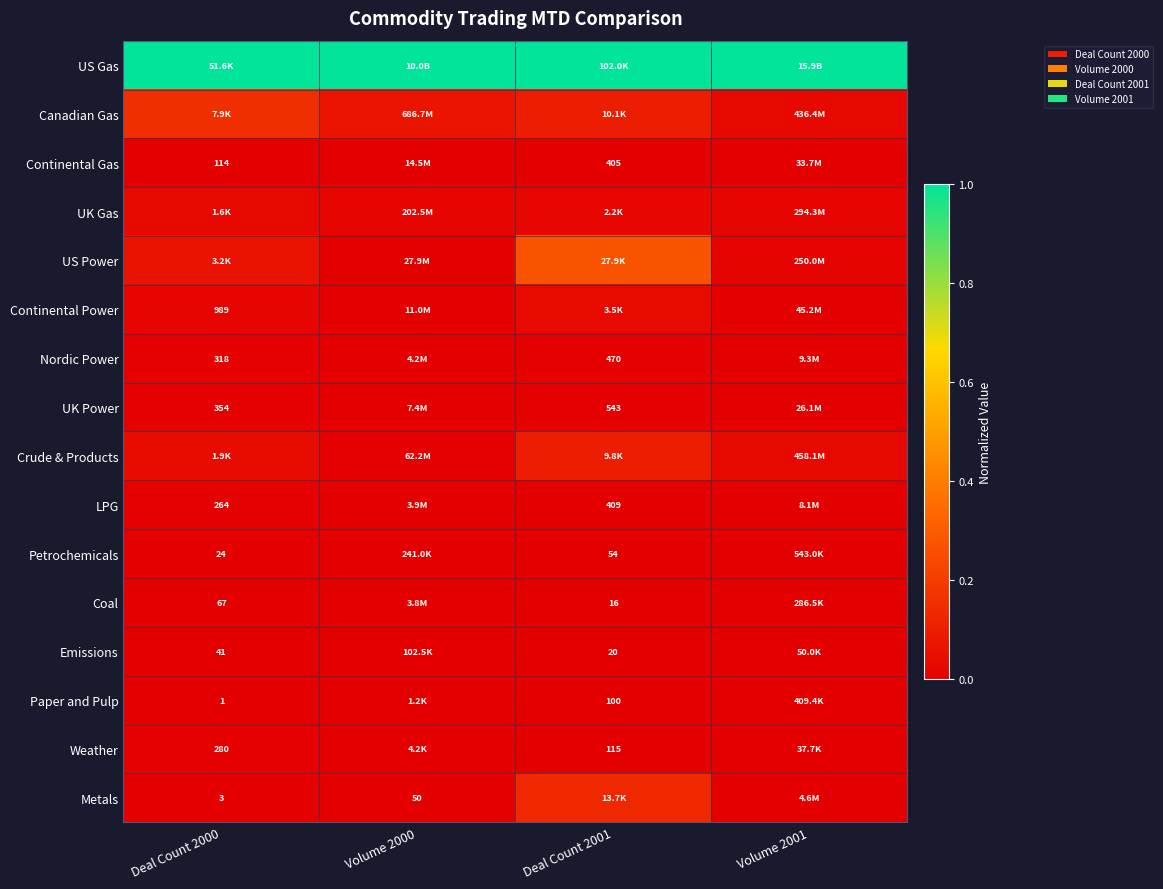

What is the total value across all series at Deal Count 2001?

1.7